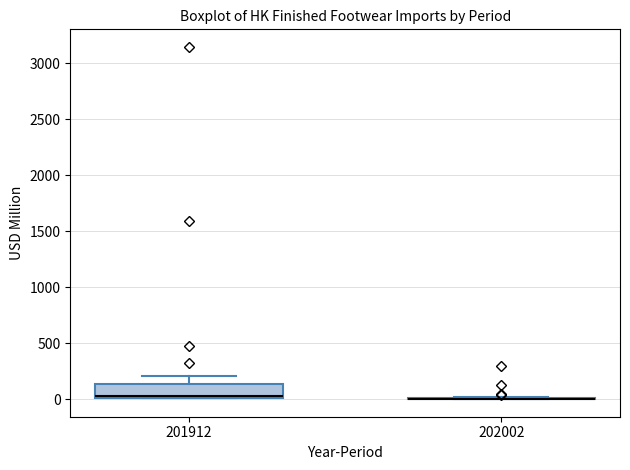

Which box is the tallest, from its lower edge to its upper edge?

201912